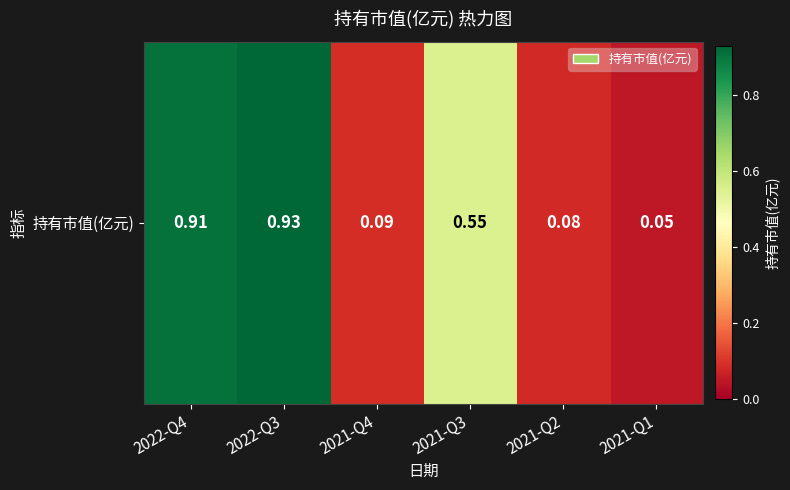

What is the average value?

0.4